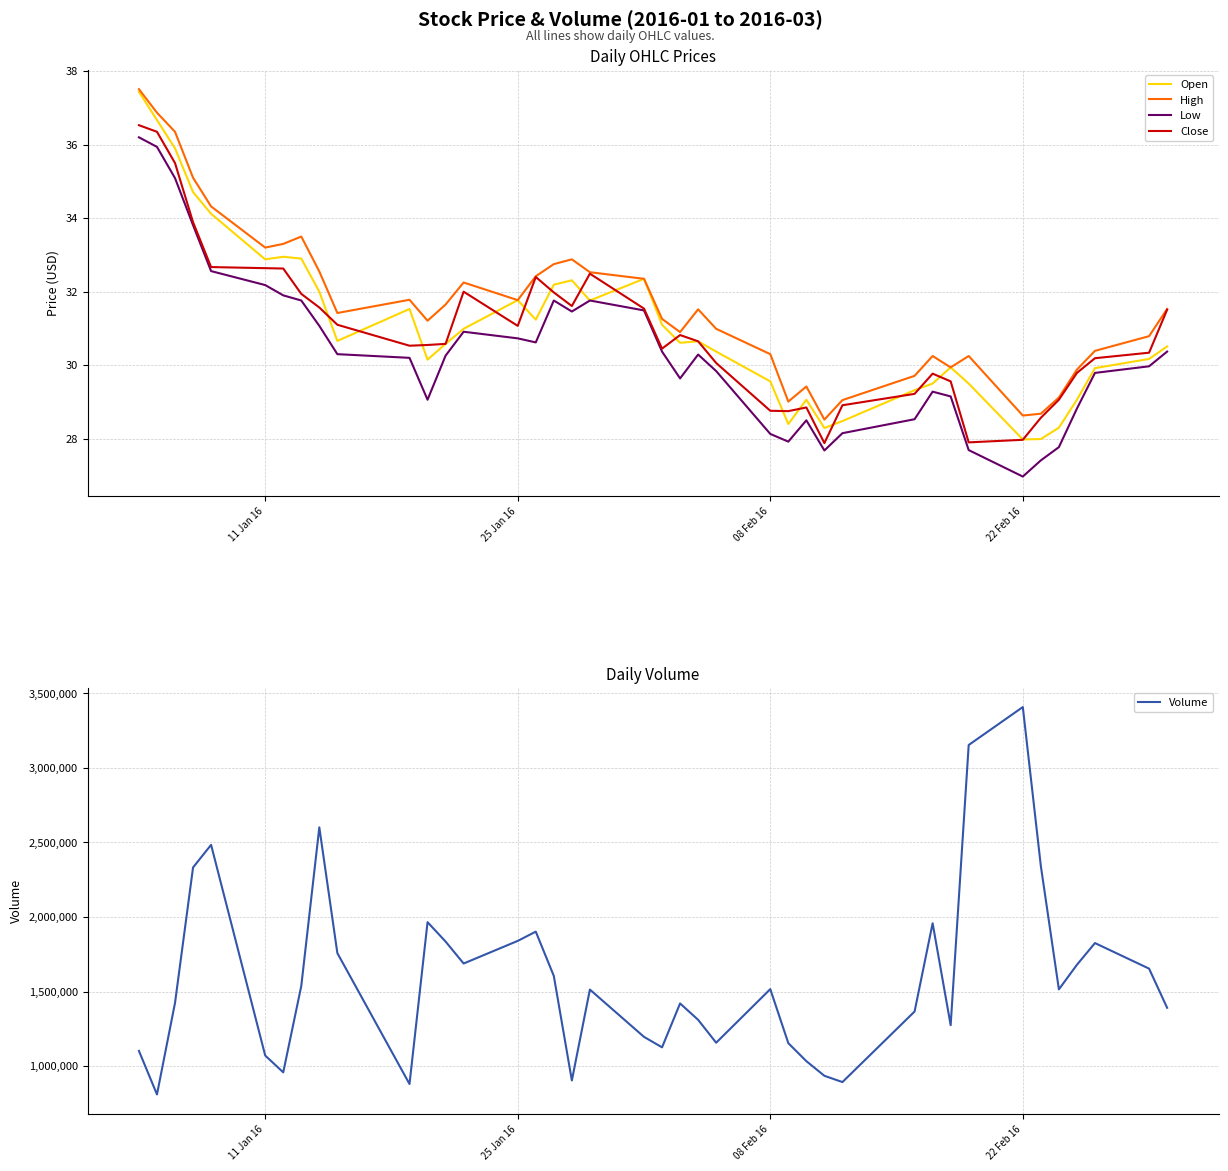

After their last crossing, which series has the higher values: Open or Close?

Close